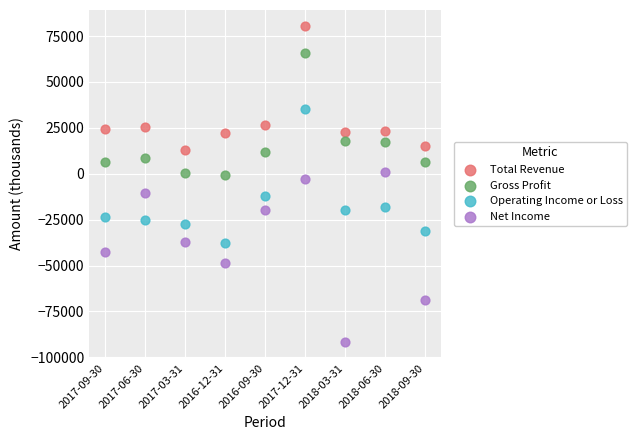

Which series has the widest spread of Y values?

Net Income